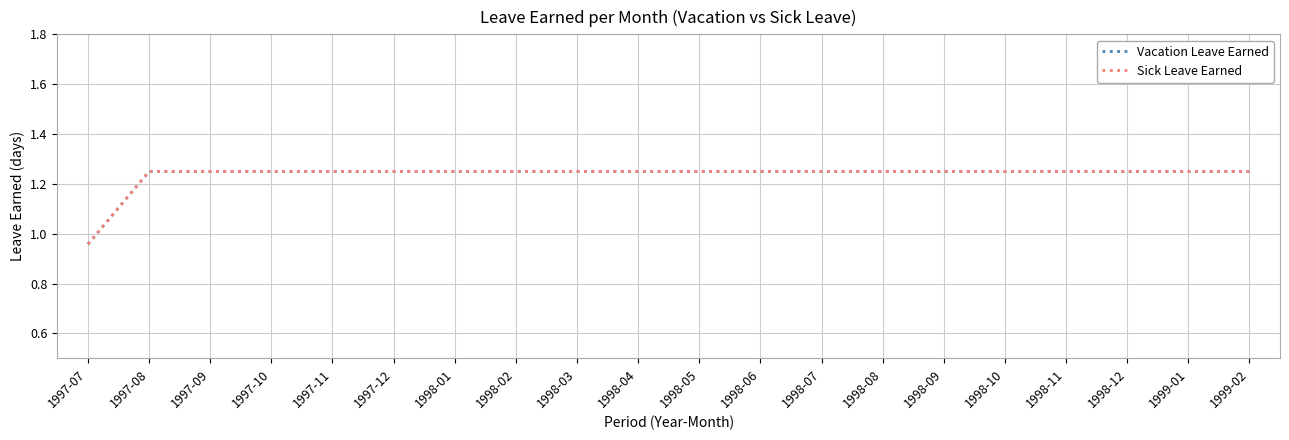

Reading right to left, transcribe all the data shown in this chart.

Vacation Leave Earned: 1.2	1.2	1.2	1.2	1.2	1.2	1.2	1.2	1.2	1.2	1.2	1.2	1.2	1.2	1.2	1.2	1.2	1.2	1.2	1.0
Sick Leave Earned: 1.2	1.2	1.2	1.2	1.2	1.2	1.2	1.2	1.2	1.2	1.2	1.2	1.2	1.2	1.2	1.2	1.2	1.2	1.2	1.0